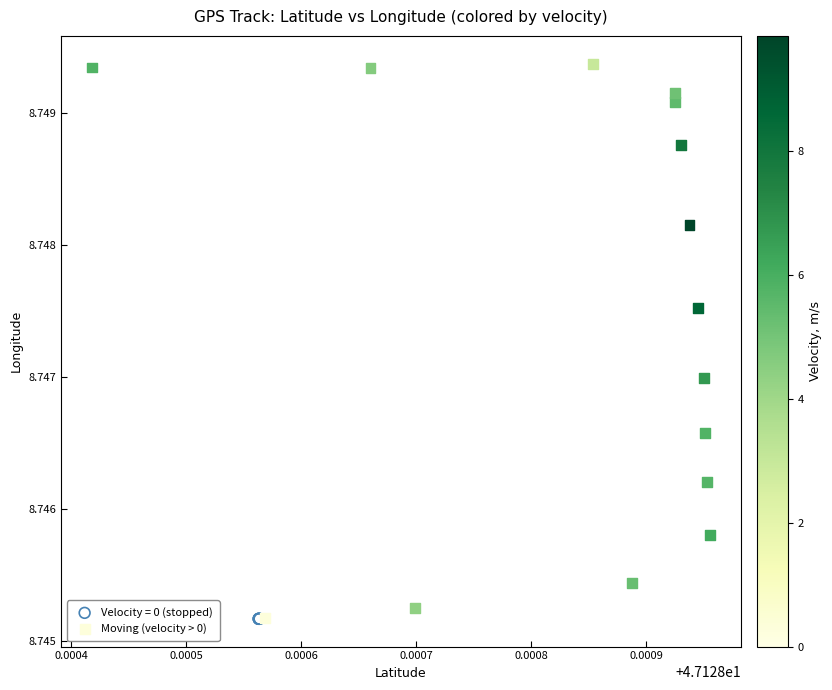

Which series reaches the maximum Y coordinate?

Moving (velocity > 0)